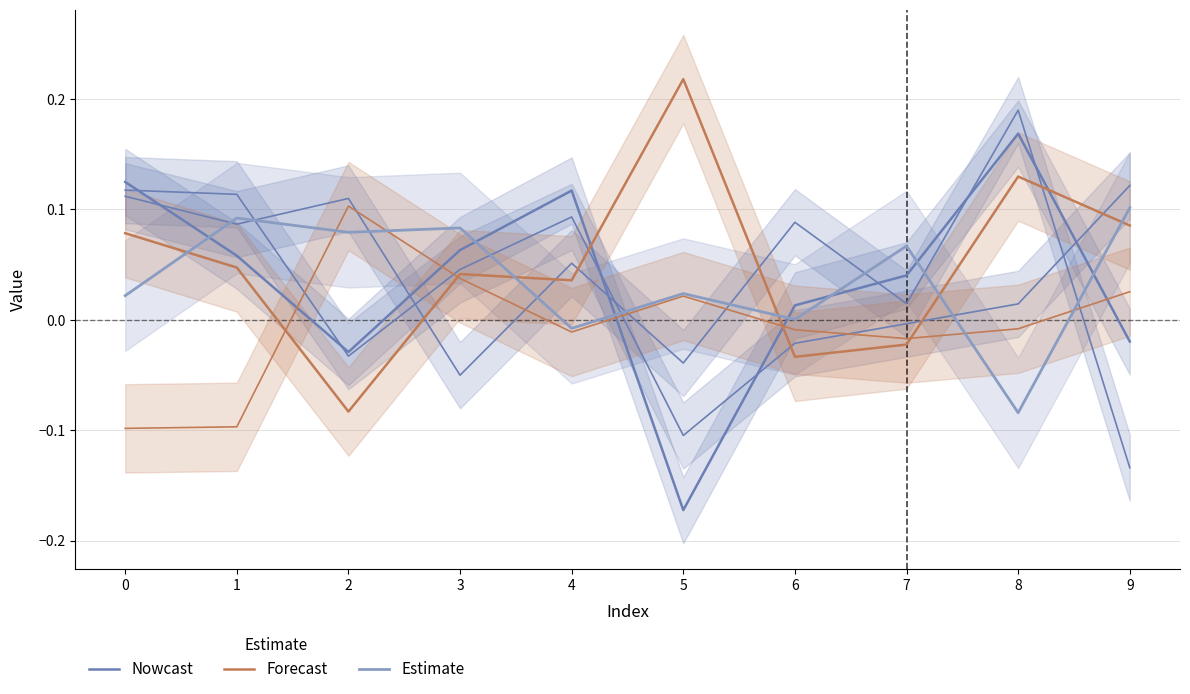

Is the value of Estimate at 0 greater than the value of Forecast at 2?

Yes